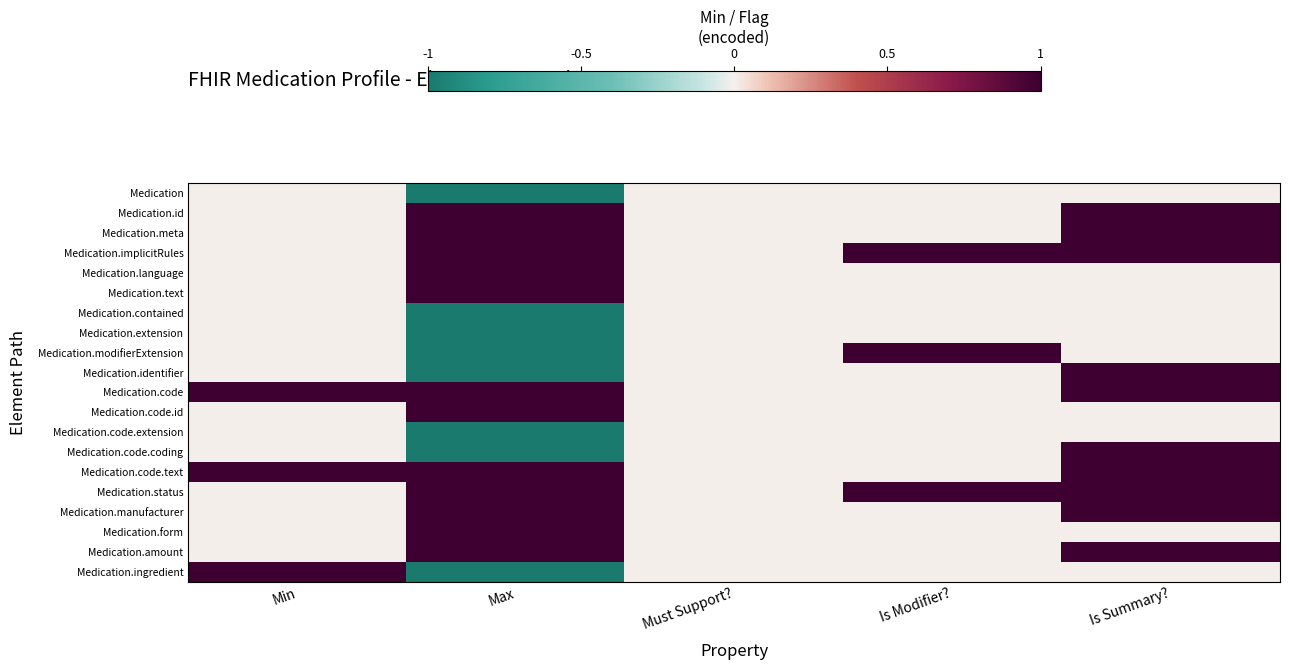

Reading left to right, extract all data points from this chart.

Medication: Min=0	Max=-1	Must Support?=0	Is Modifier?=0	Is Summary?=0
Medication.id: Min=0	Max=1	Must Support?=0	Is Modifier?=0	Is Summary?=1
Medication.meta: Min=0	Max=1	Must Support?=0	Is Modifier?=0	Is Summary?=1
Medication.implicitRules: Min=0	Max=1	Must Support?=0	Is Modifier?=1	Is Summary?=1
Medication.language: Min=0	Max=1	Must Support?=0	Is Modifier?=0	Is Summary?=0
Medication.text: Min=0	Max=1	Must Support?=0	Is Modifier?=0	Is Summary?=0
Medication.contained: Min=0	Max=-1	Must Support?=0	Is Modifier?=0	Is Summary?=0
Medication.extension: Min=0	Max=-1	Must Support?=0	Is Modifier?=0	Is Summary?=0
Medication.modifierExtension: Min=0	Max=-1	Must Support?=0	Is Modifier?=1	Is Summary?=0
Medication.identifier: Min=0	Max=-1	Must Support?=0	Is Modifier?=0	Is Summary?=1
Medication.code: Min=1	Max=1	Must Support?=0	Is Modifier?=0	Is Summary?=1
Medication.code.id: Min=0	Max=1	Must Support?=0	Is Modifier?=0	Is Summary?=0
Medication.code.extension: Min=0	Max=-1	Must Support?=0	Is Modifier?=0	Is Summary?=0
Medication.code.coding: Min=0	Max=-1	Must Support?=0	Is Modifier?=0	Is Summary?=1
Medication.code.text: Min=1	Max=1	Must Support?=0	Is Modifier?=0	Is Summary?=1
Medication.status: Min=0	Max=1	Must Support?=0	Is Modifier?=1	Is Summary?=1
Medication.manufacturer: Min=0	Max=1	Must Support?=0	Is Modifier?=0	Is Summary?=1
Medication.form: Min=0	Max=1	Must Support?=0	Is Modifier?=0	Is Summary?=0
Medication.amount: Min=0	Max=1	Must Support?=0	Is Modifier?=0	Is Summary?=1
Medication.ingredient: Min=1	Max=-1	Must Support?=0	Is Modifier?=0	Is Summary?=0